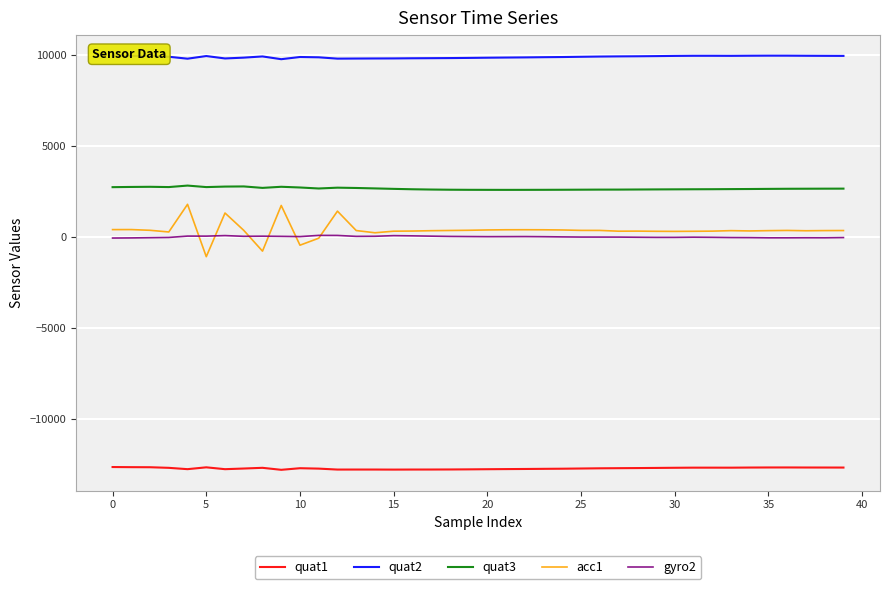

What are all the series names shown in the legend?

quat1, quat2, quat3, acc1, gyro2